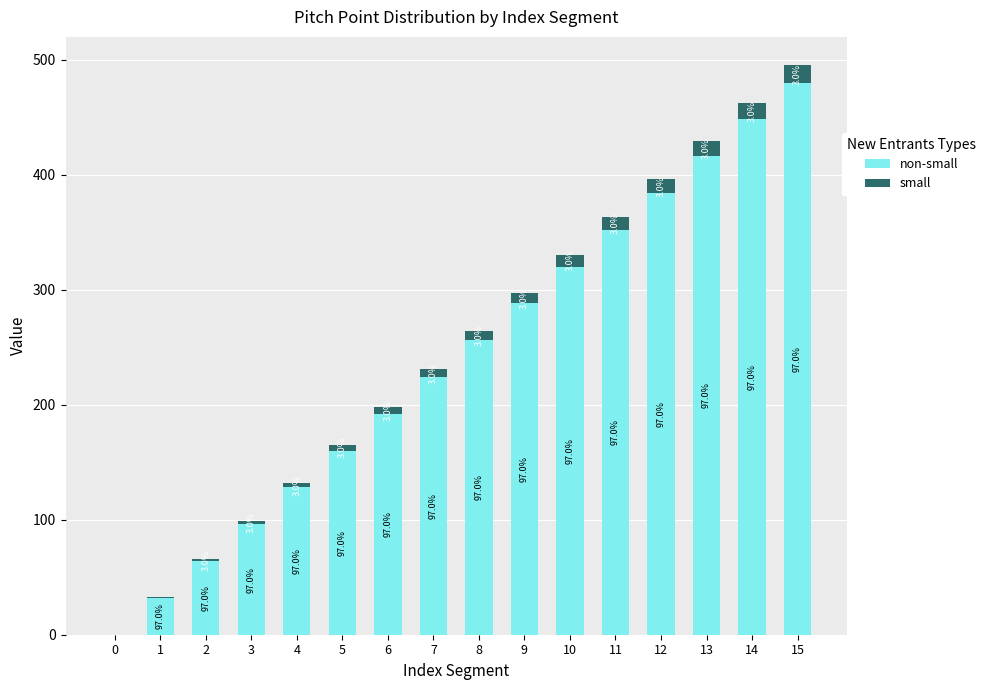

What are all the series names shown in the legend?

non-small, small